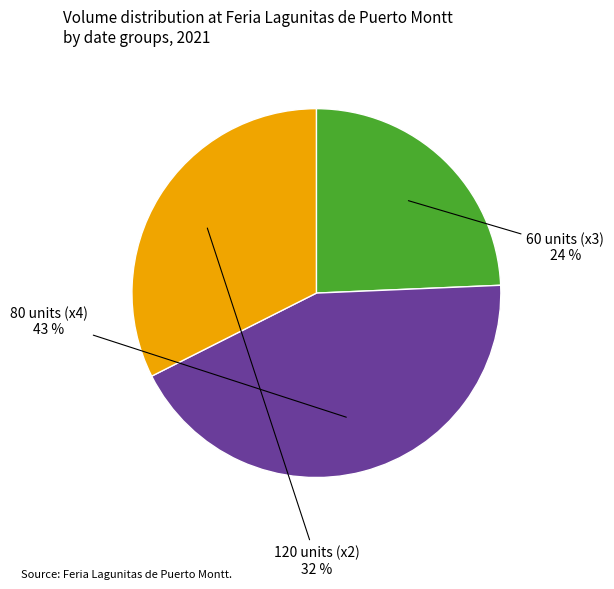

Rank the categories by value from highest to lowest.

80 units (x4), 120 units (x2), 60 units (x3)